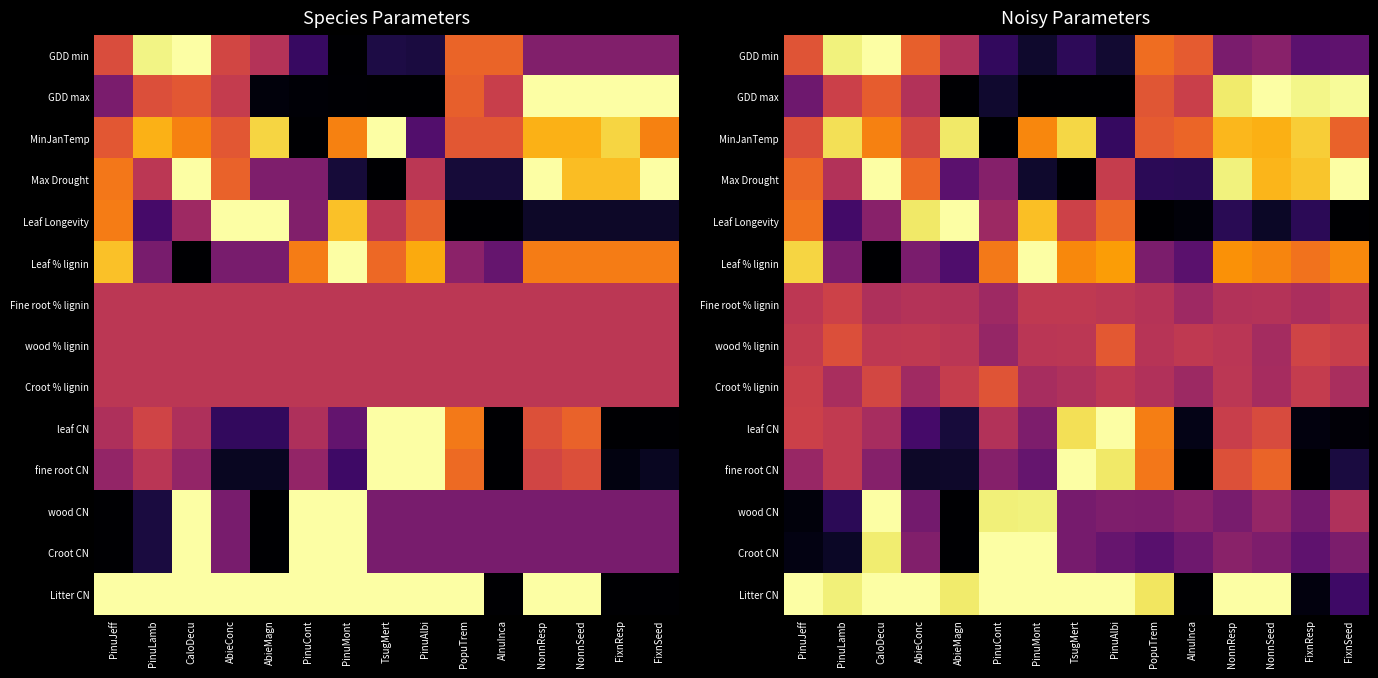

How many distinct data groups are displayed?

14